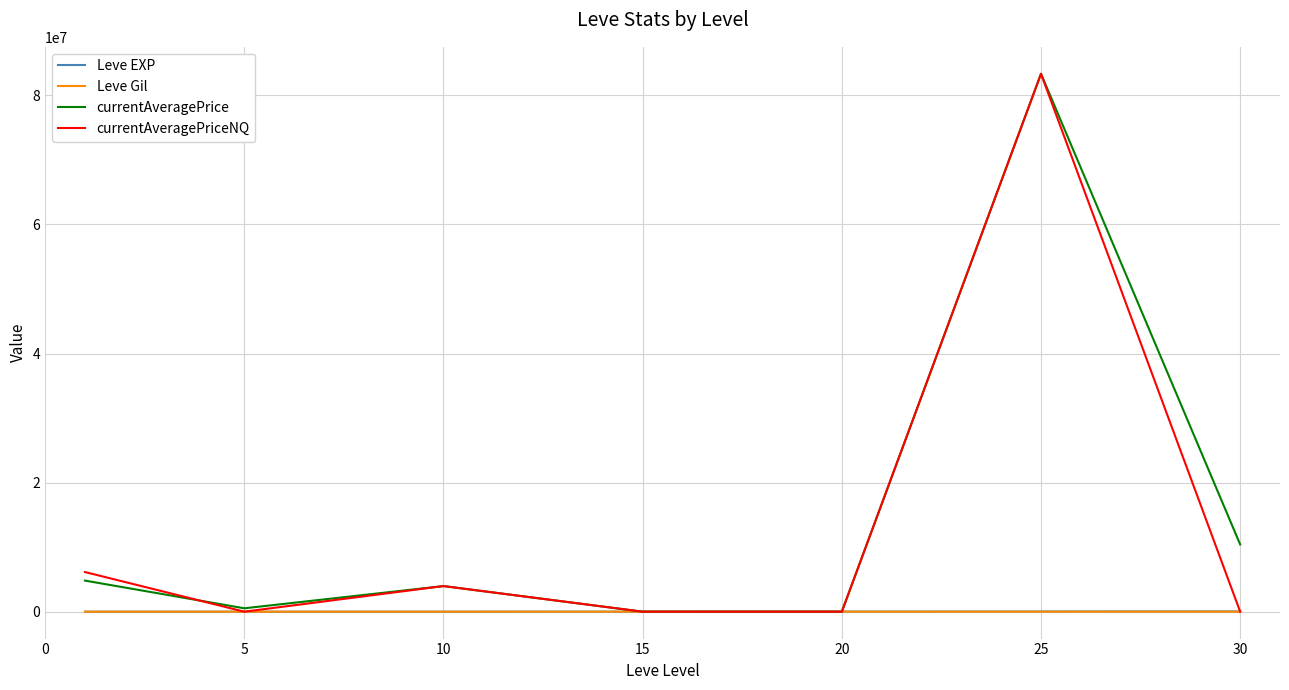

In Leve EXP, how many points are lower than both neighbors (excluding endpoints)?

1